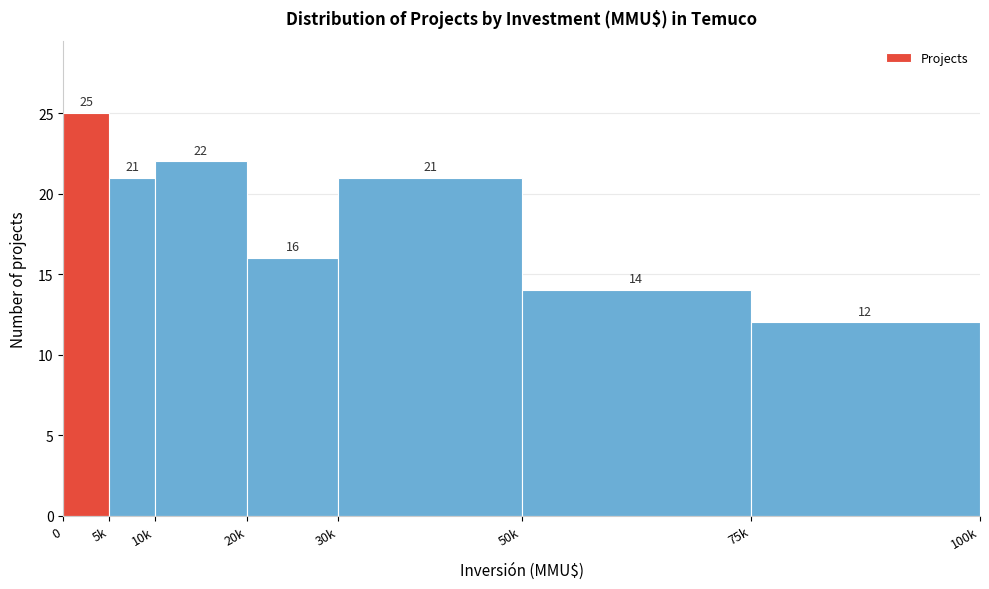

Reading left to right, extract all data points from this chart.

0=25	5k=21	10k=22	20k=16	30k=21	50k=14	75k=12